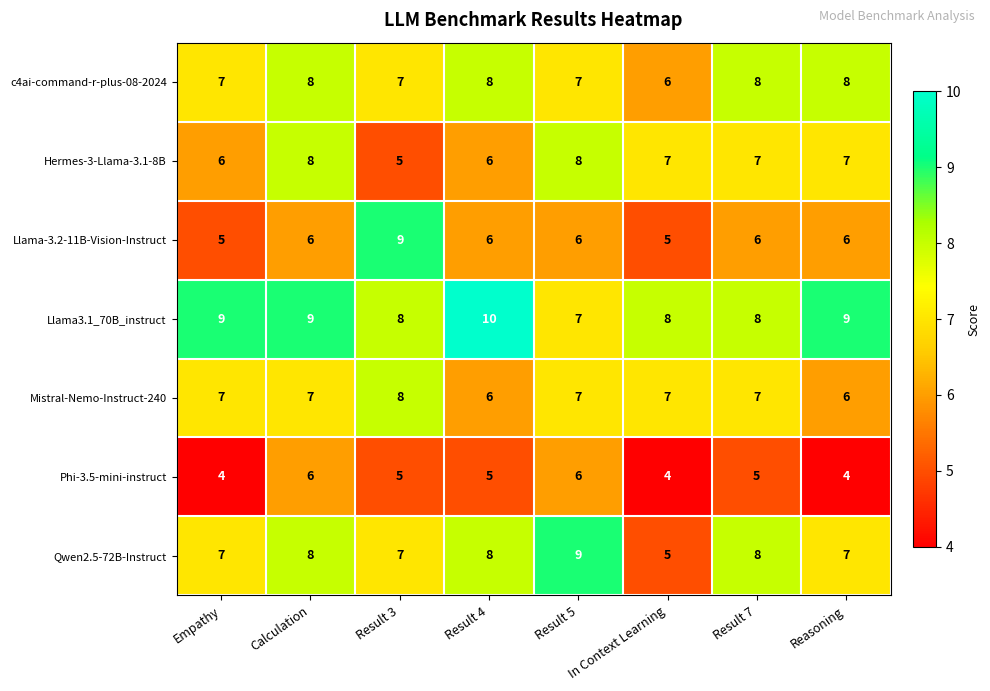

Which series has the largest range (max minus min)?

Llama-3.2-11B-Vision-Instruct